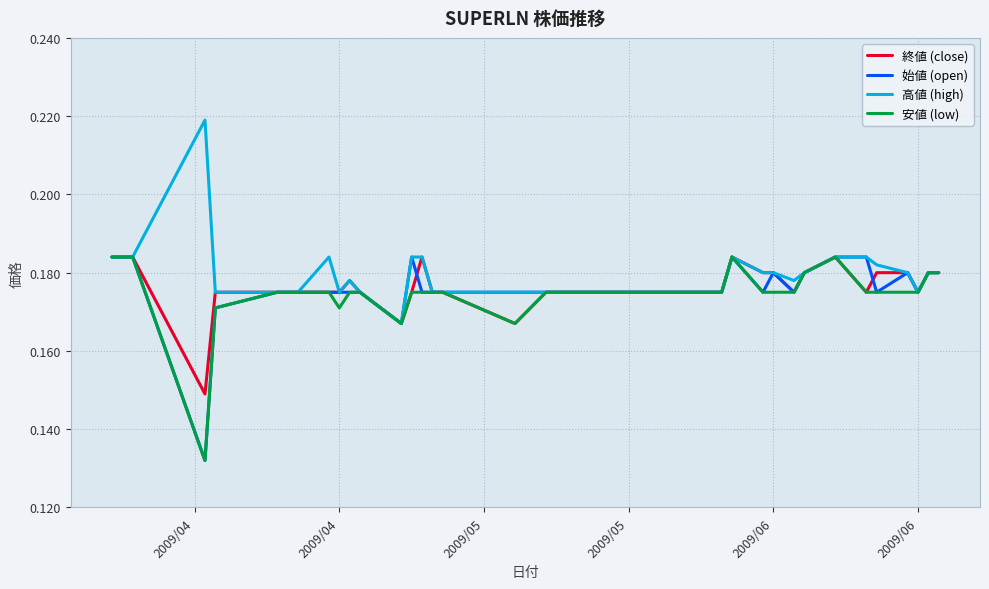

What is the label of the 39th point from the right?

2009/04